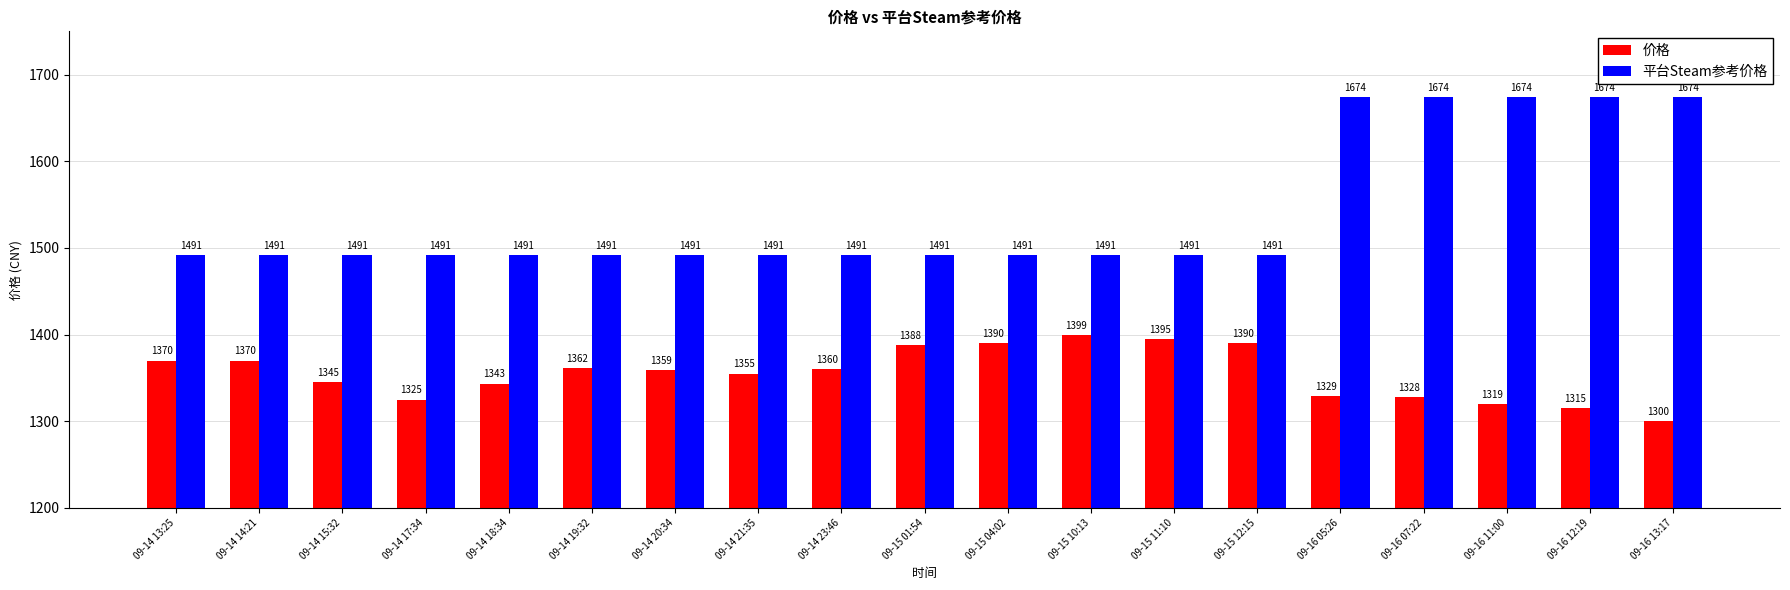

Rank the series by their maximum value, from highest to lowest.

平台Steam参考价格, 价格